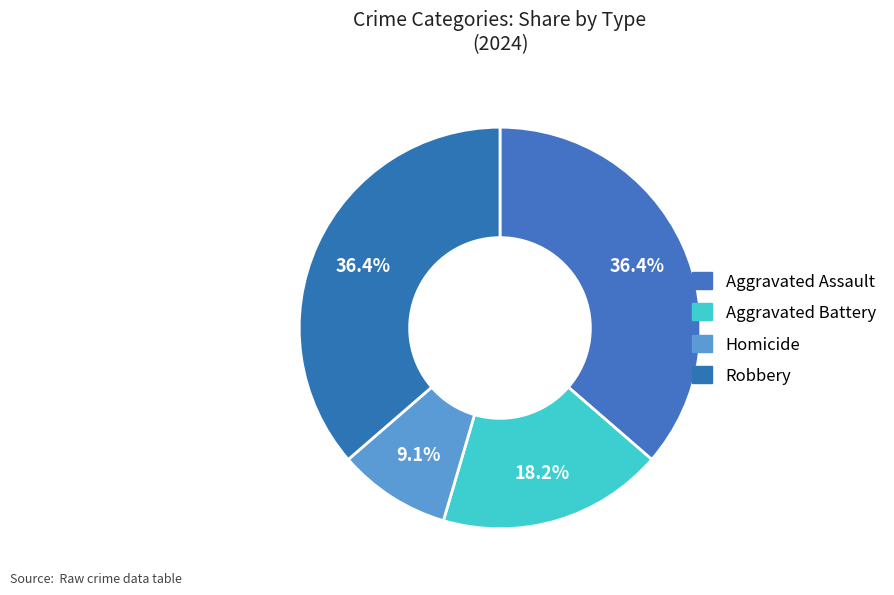

To the nearest percent, what is the difference between the largest and smallest slice percentages?

27%